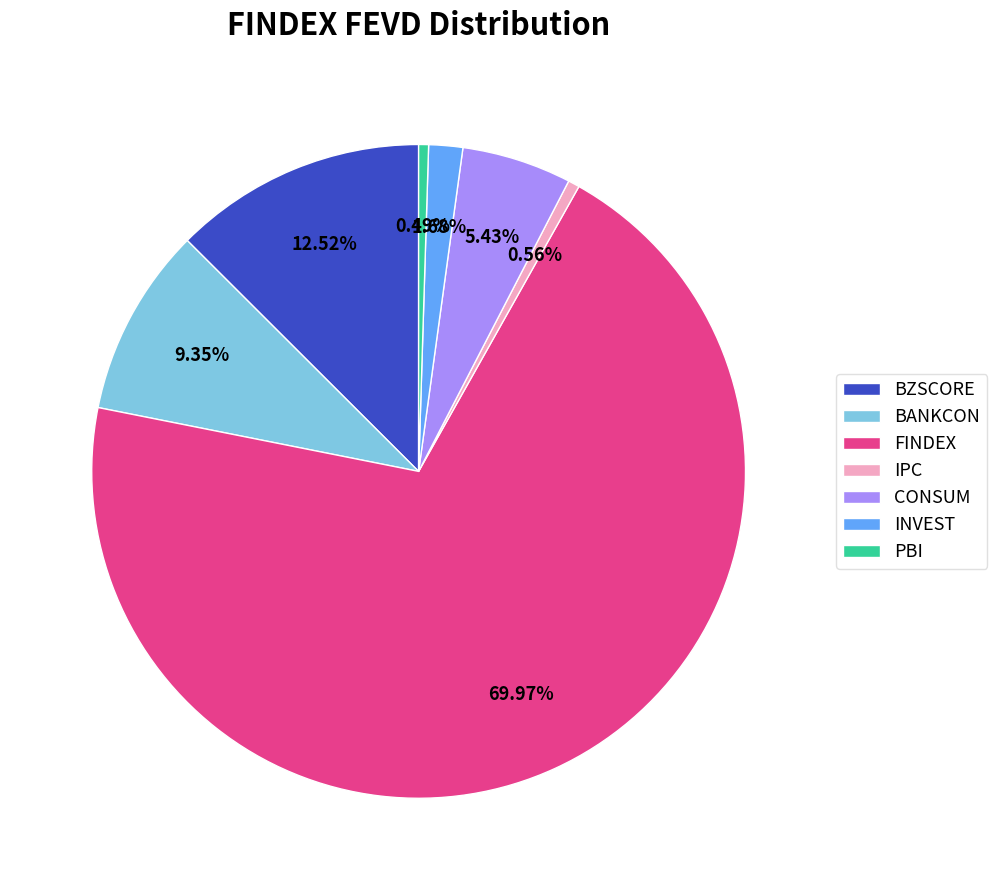

Which category has the biggest portion of the pie?

FINDEX